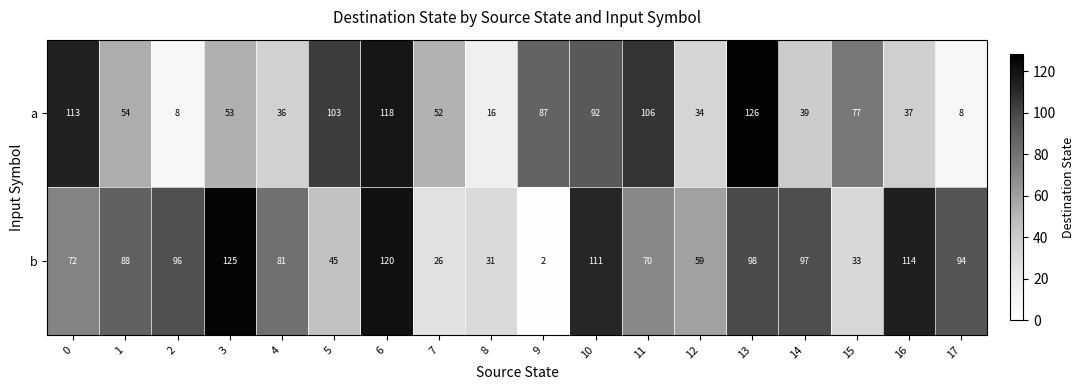

Which category has the lowest value across all series?

9